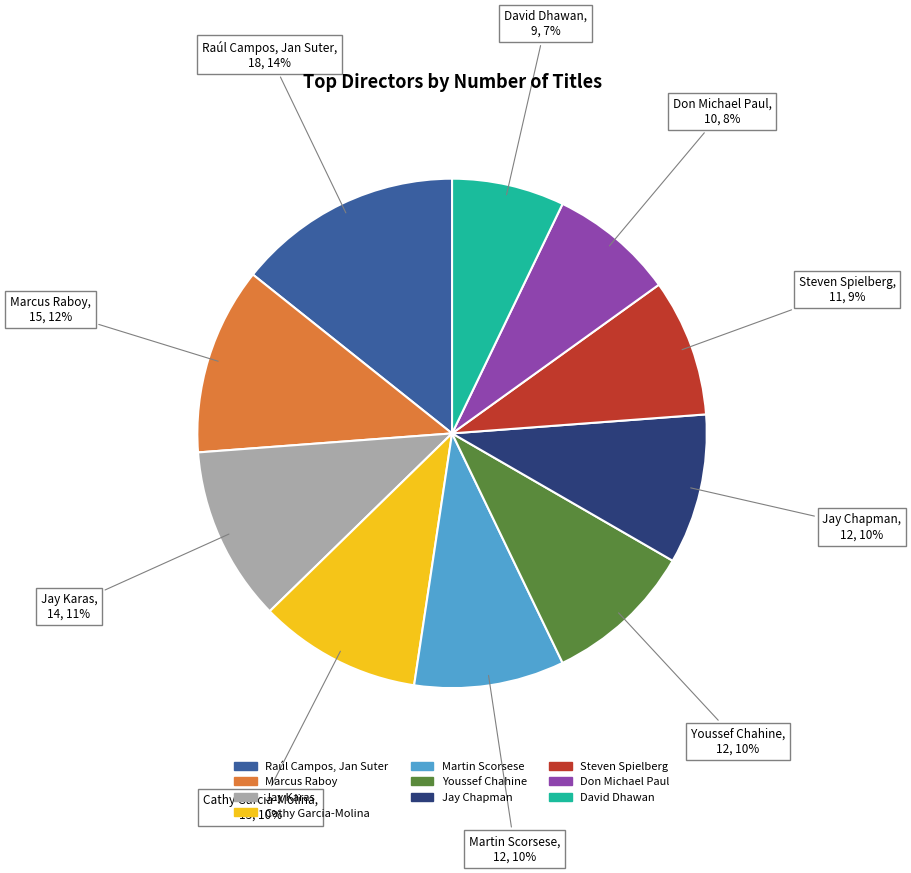

Which has a higher value, Jay Karas or Steven Spielberg?

Jay Karas